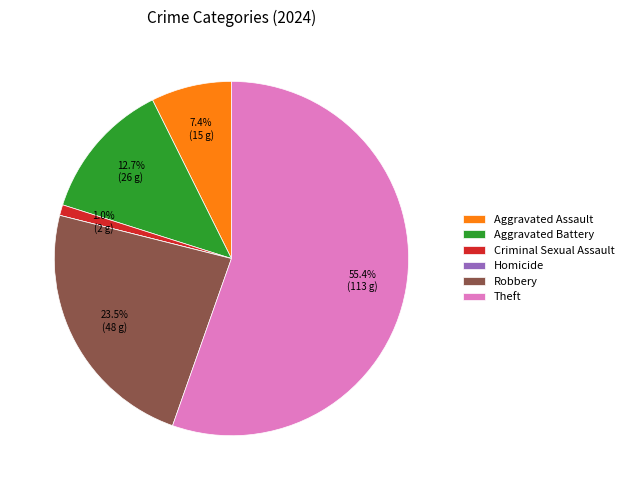

Is there a majority slice in this chart?

Yes